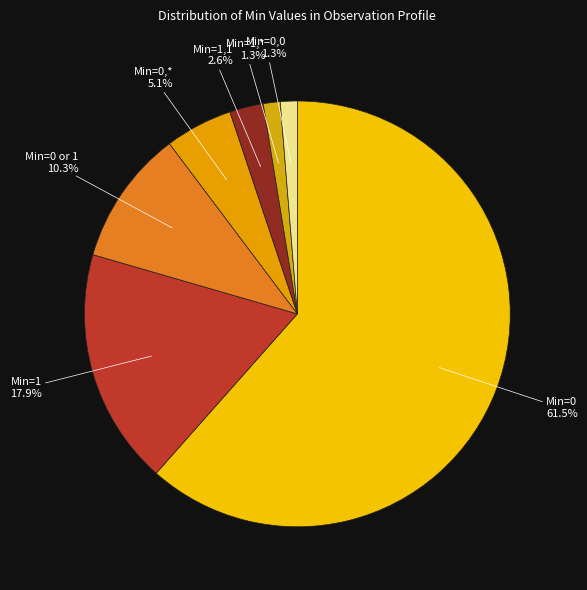

To the nearest percent, what is the average slice percentage?

14%